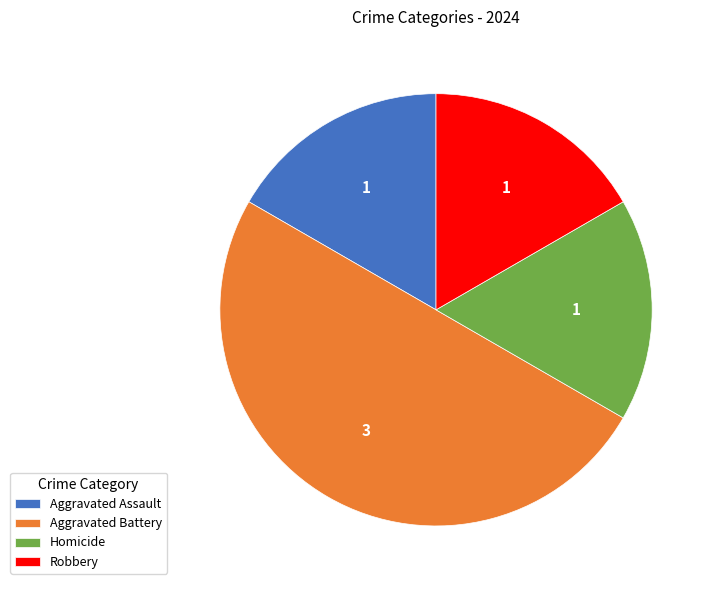

Is it true that Aggravated Assault is 17% of the pie?

True